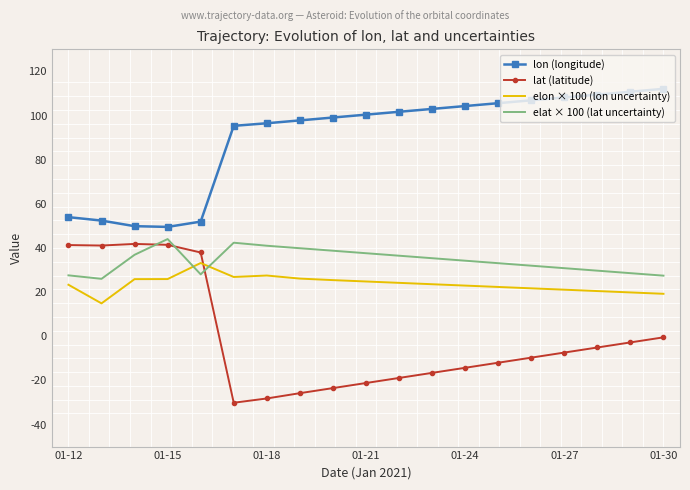

Which series has the largest total across all categories?

lon (longitude)